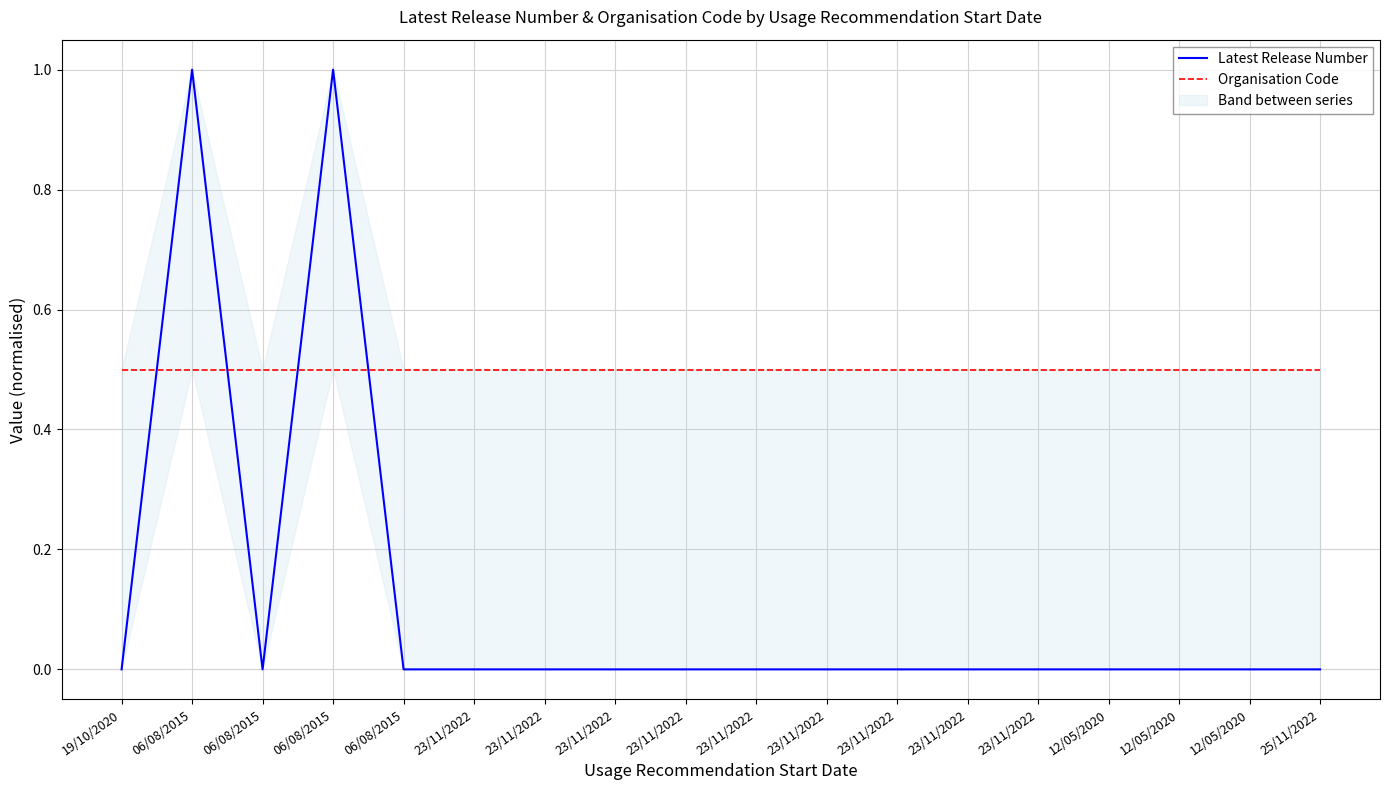

Is it true that Organisation Code equals 0.8 at 23/11/2022?

False